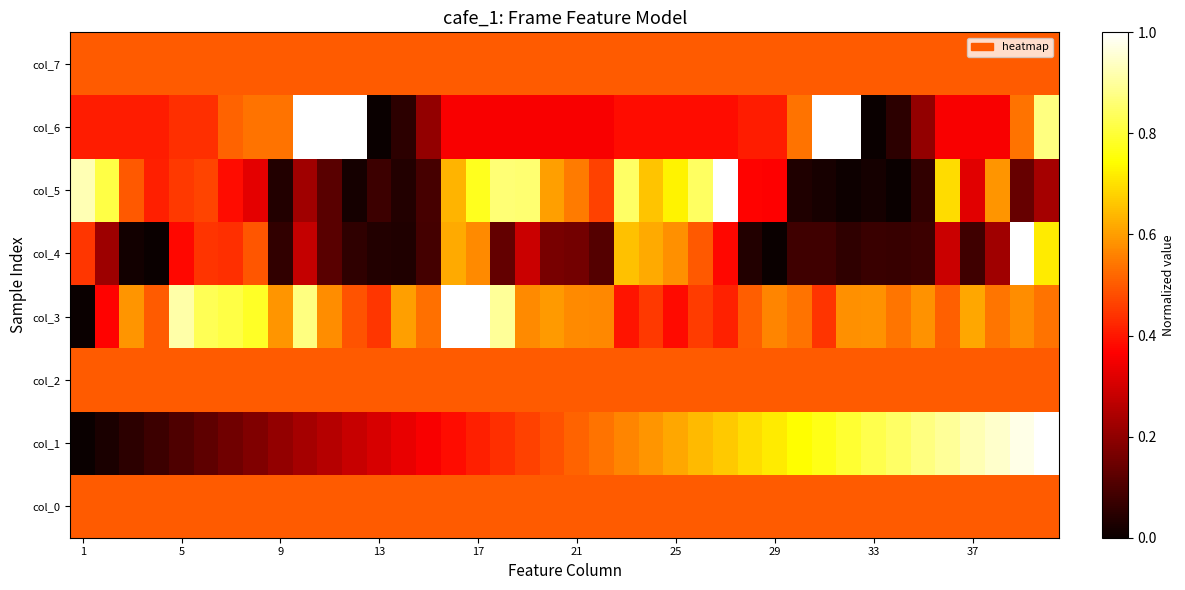

Reading left to right, what are all the values shown in this chart?

col_0: 0.5	0.5	0.5	0.5	0.5	0.5	0.5	0.5	0.5	0.5	0.5	0.5	0.5	0.5	0.5	0.5	0.5	0.5	0.5	0.5	0.5	0.5	0.5	0.5	0.5	0.5	0.5	0.5	0.5	0.5	0.5	0.5	0.5	0.5	0.5	0.5	0.5	0.5	0.5	0.5
col_1: 0.0	0.0	0.1	0.1	0.1	0.1	0.2	0.2	0.2	0.2	0.3	0.3	0.3	0.3	0.4	0.4	0.4	0.4	0.5	0.5	0.5	0.5	0.6	0.6	0.6	0.6	0.7	0.7	0.7	0.7	0.8	0.8	0.8	0.8	0.9	0.9	0.9	0.9	1.0	1.0
col_2: 0.5	0.5	0.5	0.5	0.5	0.5	0.5	0.5	0.5	0.5	0.5	0.5	0.5	0.5	0.5	0.5	0.5	0.5	0.5	0.5	0.5	0.5	0.5	0.5	0.5	0.5	0.5	0.5	0.5	0.5	0.5	0.5	0.5	0.5	0.5	0.5	0.5	0.5	0.5	0.5
col_3: 0.0	0.4	0.6	0.5	0.9	0.8	0.8	0.8	0.6	0.9	0.6	0.5	0.4	0.6	0.5	1.0	1.0	0.9	0.6	0.6	0.6	0.6	0.4	0.5	0.4	0.5	0.4	0.5	0.6	0.5	0.4	0.6	0.6	0.5	0.6	0.5	0.6	0.5	0.6	0.5
col_4: 0.4	0.2	0.0	0.0	0.4	0.4	0.4	0.5	0.1	0.3	0.1	0.1	0.0	0.0	0.1	0.6	0.6	0.1	0.3	0.2	0.2	0.1	0.7	0.6	0.6	0.5	0.4	0.0	0.0	0.1	0.1	0.1	0.1	0.1	0.1	0.3	0.1	0.2	1.0	0.7
col_5: 0.9	0.8	0.5	0.4	0.5	0.5	0.4	0.3	0.0	0.2	0.1	0.0	0.1	0.0	0.1	0.6	0.8	0.9	0.9	0.6	0.5	0.5	0.8	0.7	0.7	0.8	1.0	0.4	0.4	0.0	0.0	0.0	0.0	0.0	0.1	0.7	0.3	0.6	0.1	0.2
col_6: 0.4	0.4	0.4	0.4	0.4	0.4	0.5	0.5	0.5	1.0	1.0	1.0	0.0	0.1	0.2	0.4	0.4	0.4	0.4	0.4	0.4	0.4	0.4	0.4	0.4	0.4	0.4	0.4	0.4	0.5	1.0	1.0	0.0	0.1	0.2	0.4	0.4	0.4	0.5	0.9
col_7: 0.5	0.5	0.5	0.5	0.5	0.5	0.5	0.5	0.5	0.5	0.5	0.5	0.5	0.5	0.5	0.5	0.5	0.5	0.5	0.5	0.5	0.5	0.5	0.5	0.5	0.5	0.5	0.5	0.5	0.5	0.5	0.5	0.5	0.5	0.5	0.5	0.5	0.5	0.5	0.5